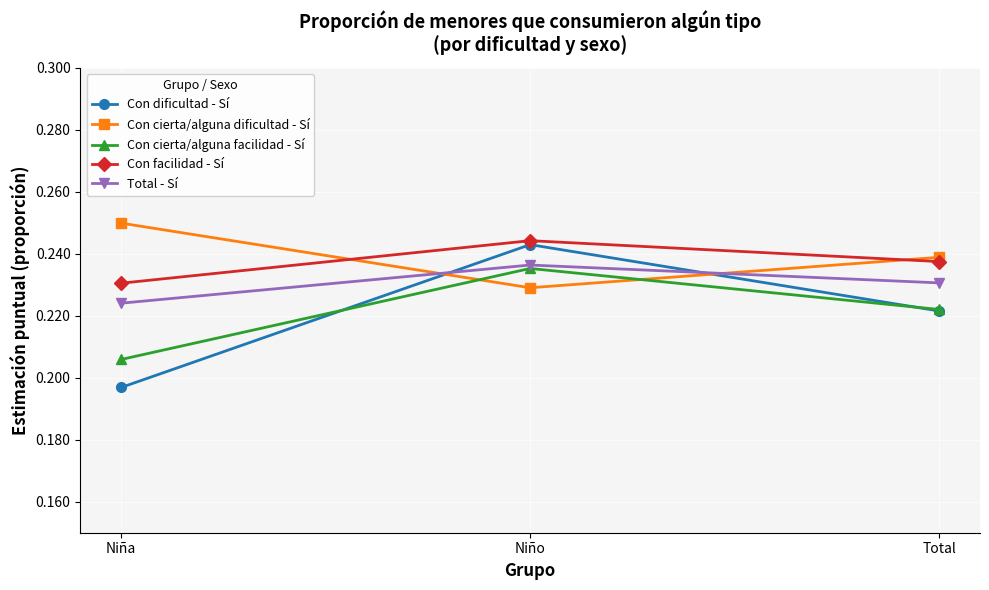

Count the number of data series in this chart.

5